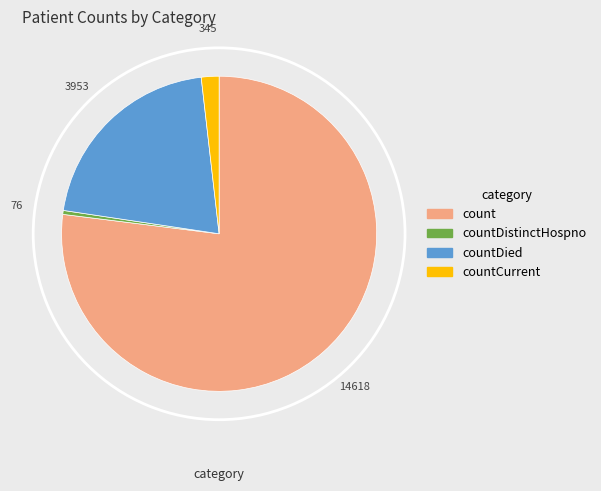

To the nearest percent, what is the average slice percentage?

25%